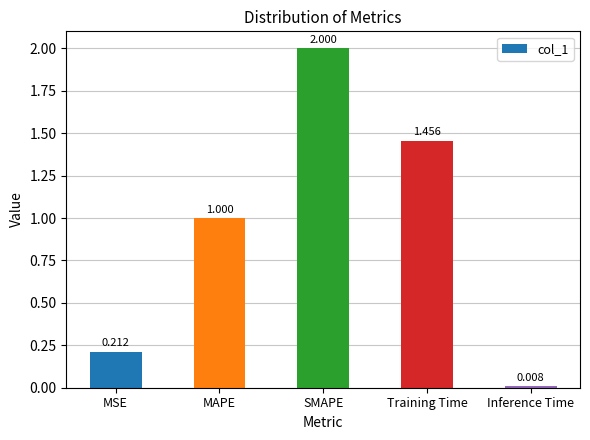

Rank the categories by value from lowest to highest.

Inference Time, MSE, MAPE, Training Time, SMAPE